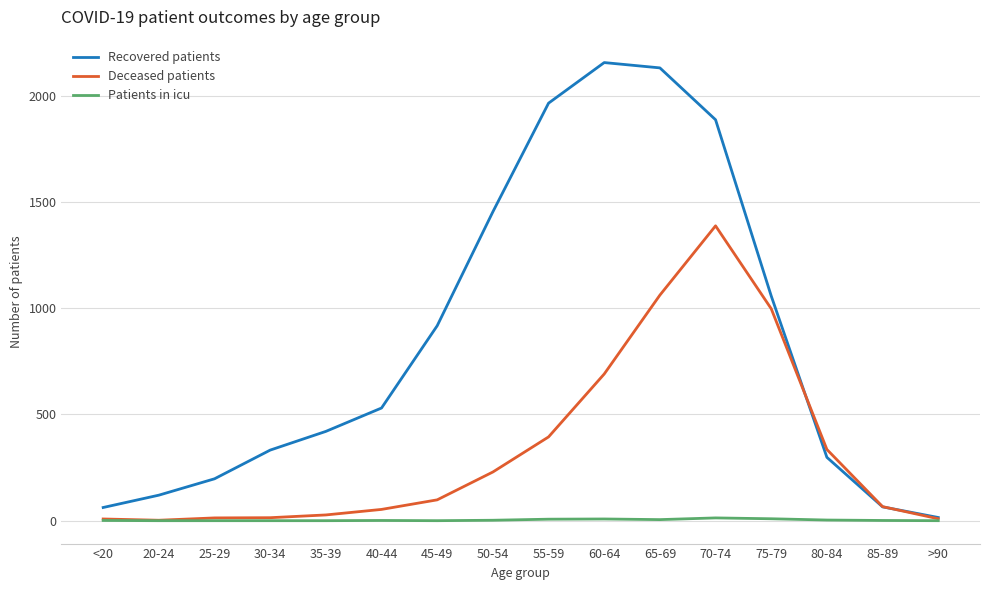

What are all the series names shown in the legend?

Recovered patients, Deceased patients, Patients in icu